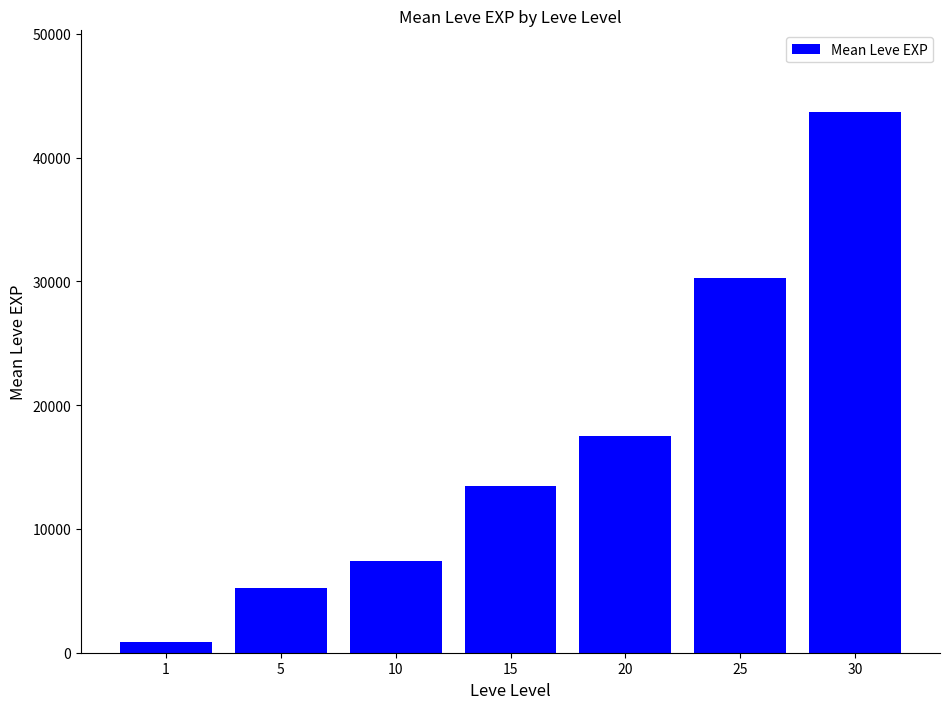

How many data points are less than 13510?

3